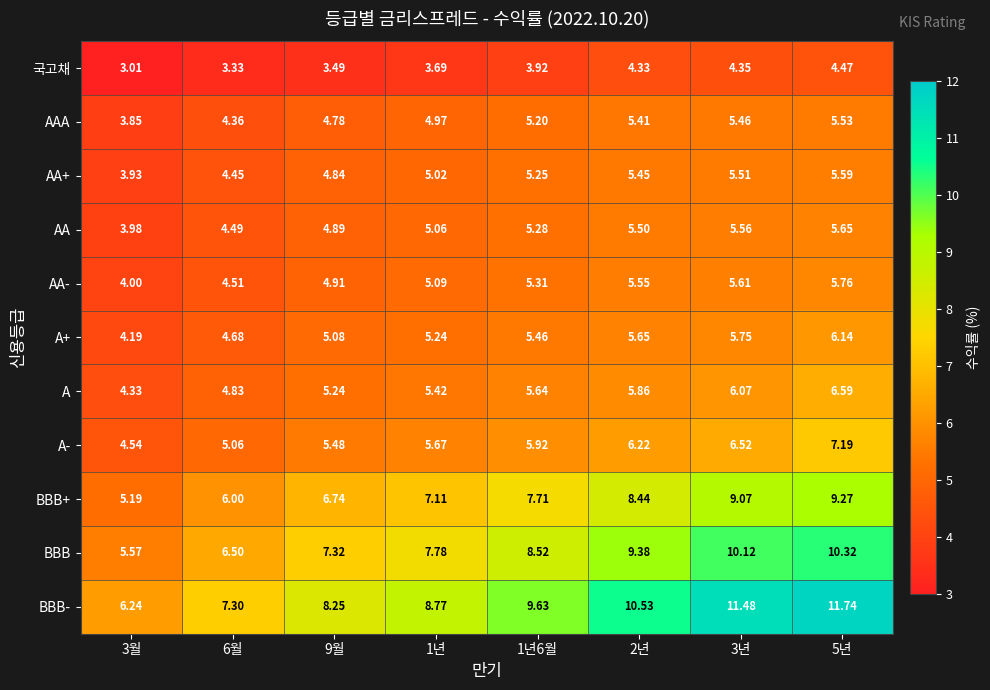

Which series has the largest total across all categories?

BBB-